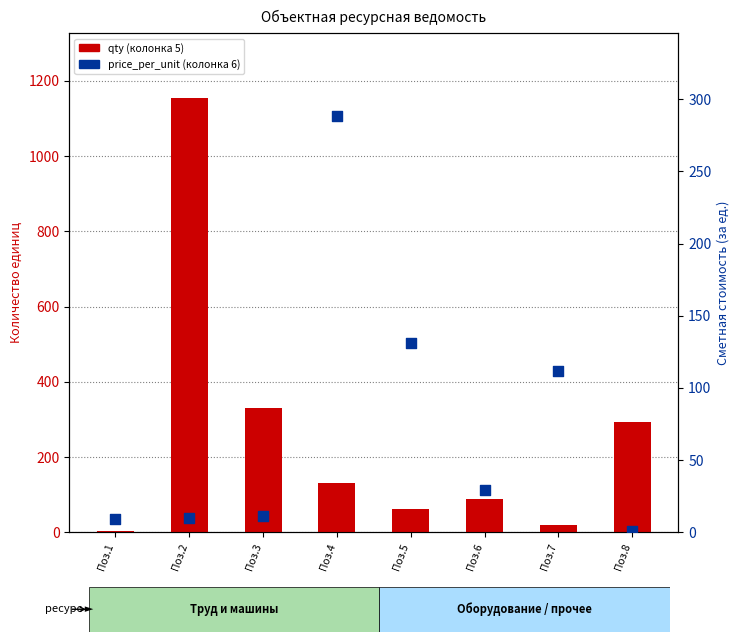

Which series has the widest spread of Y values?

qty